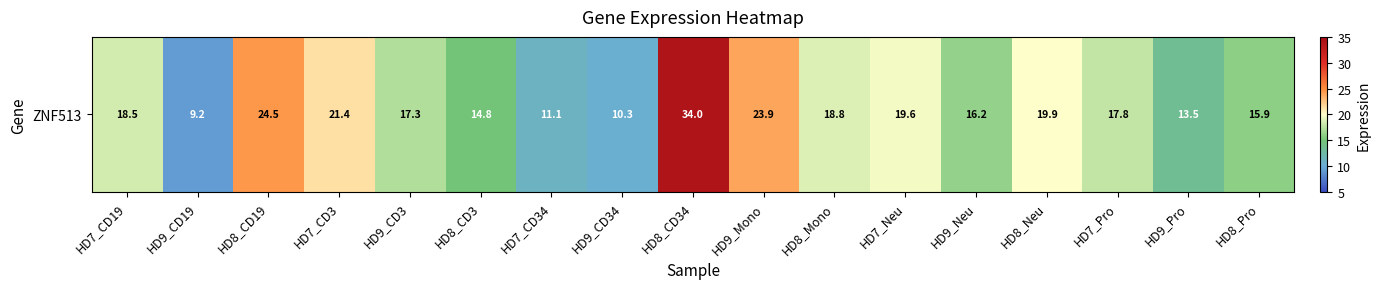

Rank the categories by value from highest to lowest.

HD8_CD34, HD8_CD19, HD9_Mono, HD7_CD3, HD8_Neu, HD7_Neu, HD8_Mono, HD7_CD19, HD7_Pro, HD9_CD3, HD9_Neu, HD8_Pro, HD8_CD3, HD9_Pro, HD7_CD34, HD9_CD34, HD9_CD19